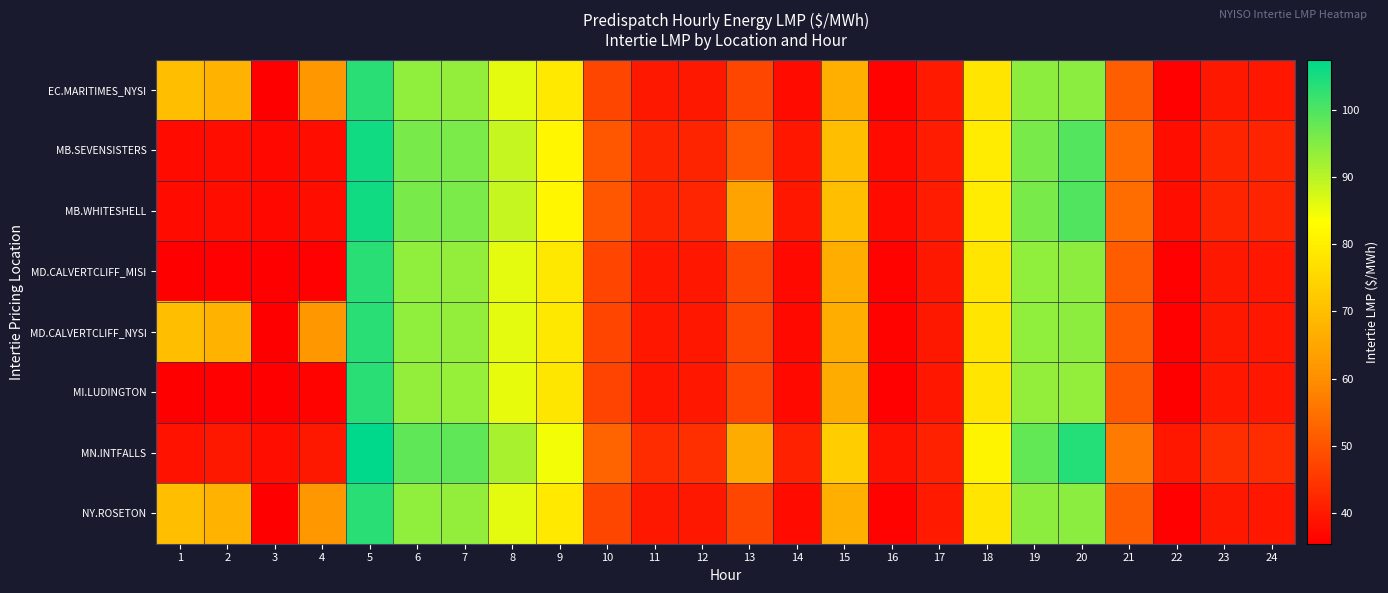

List the series in order of their peak value, highest first.

MN.INTFALLS, MB.SEVENSISTERS, MB.WHITESHELL, MD.CALVERTCLIFF_MISI, MD.CALVERTCLIFF_NYSI, MI.LUDINGTON, EC.MARITIMES_NYSI, NY.ROSETON